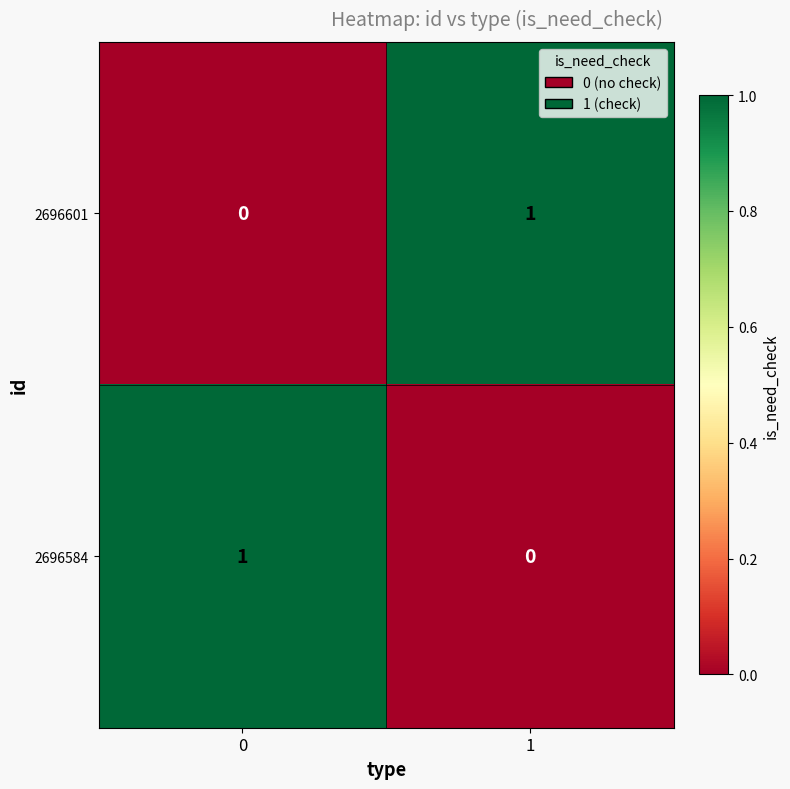

List the labels in order of 2696584 value, smallest first.

1, 0